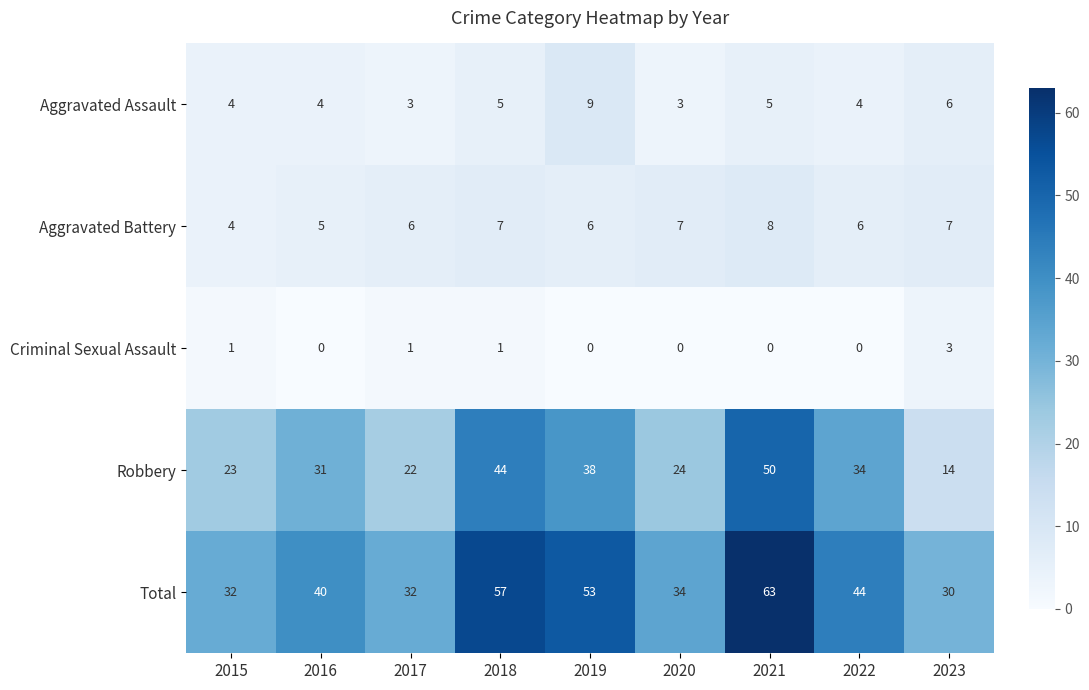

What is the difference between the highest and lowest values at 2021?

63